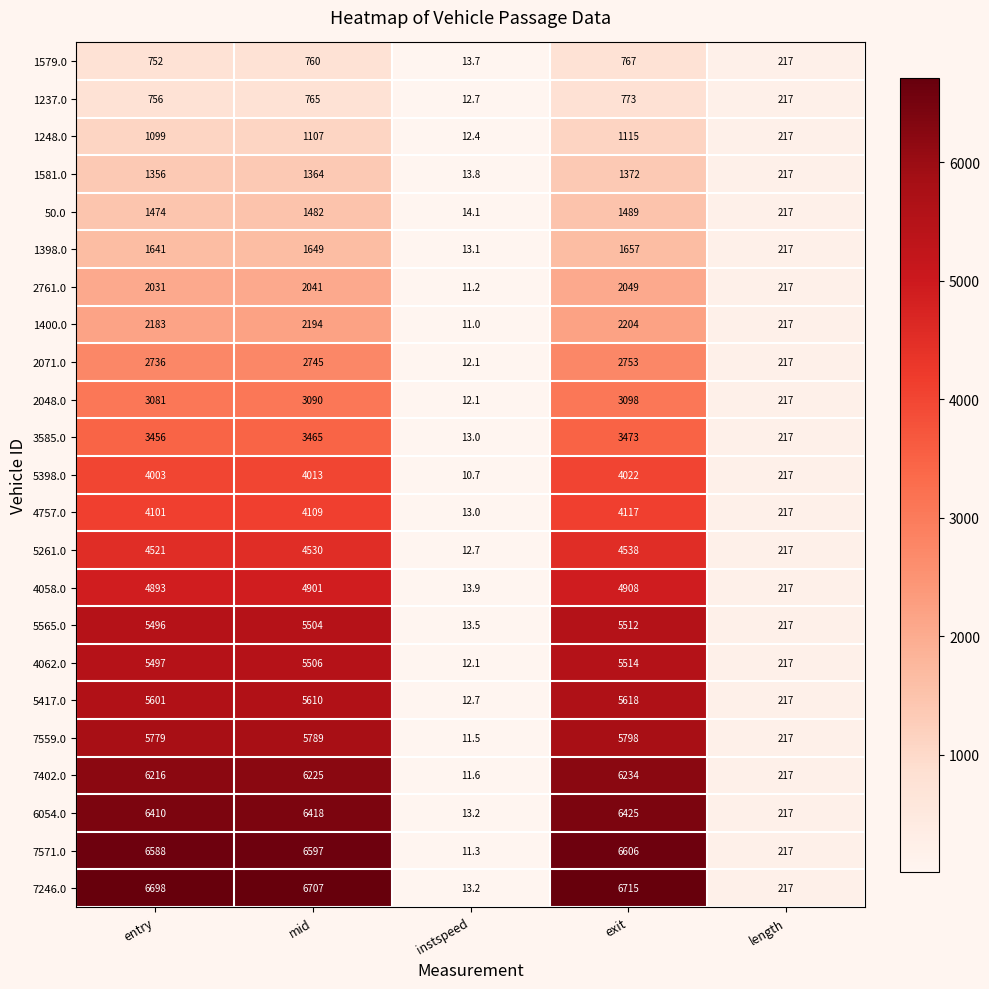

List the series in order of their peak value, lowest first.

1579.0, 1237.0, 1248.0, 1581.0, 50.0, 1398.0, 2761.0, 1400.0, 2071.0, 2048.0, 3585.0, 5398.0, 4757.0, 5261.0, 4058.0, 5565.0, 4062.0, 5417.0, 7559.0, 7402.0, 6054.0, 7571.0, 7246.0